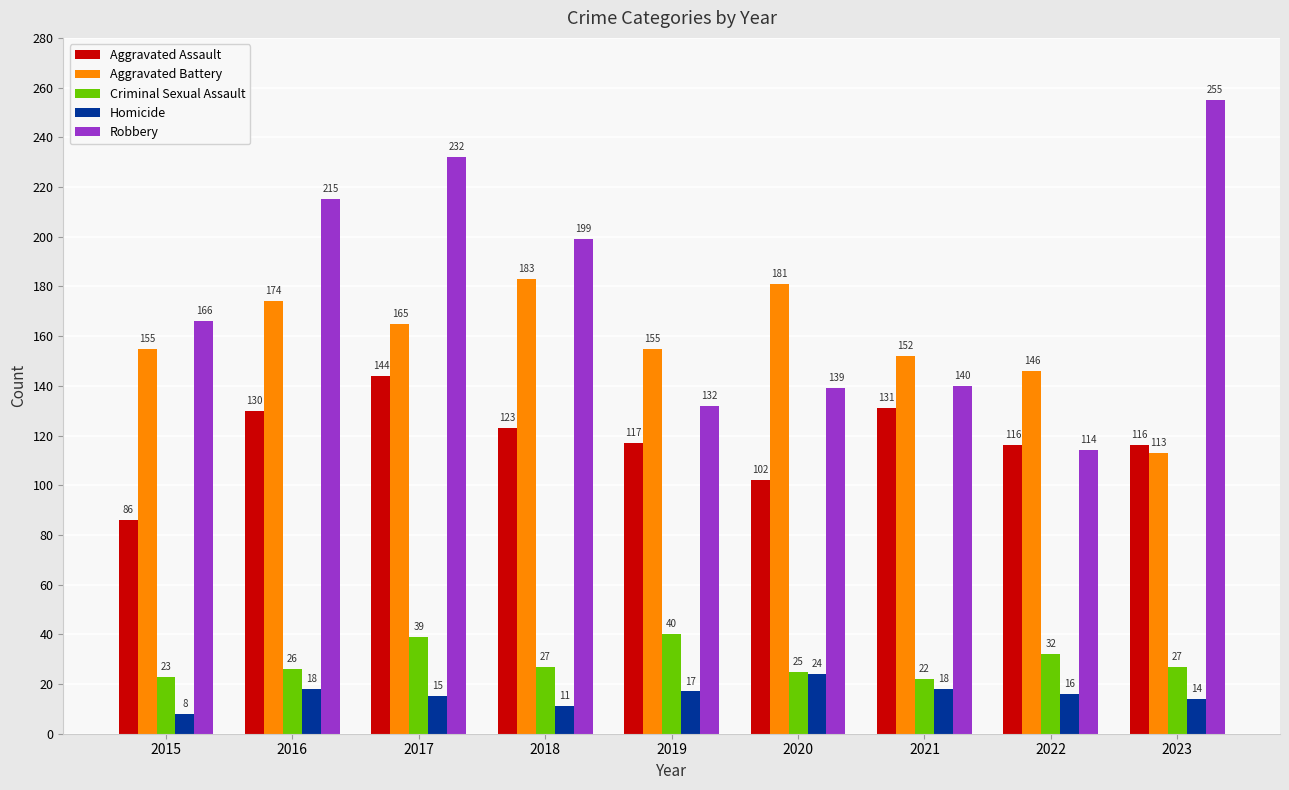

What is the highest value of the Homicide series?

24